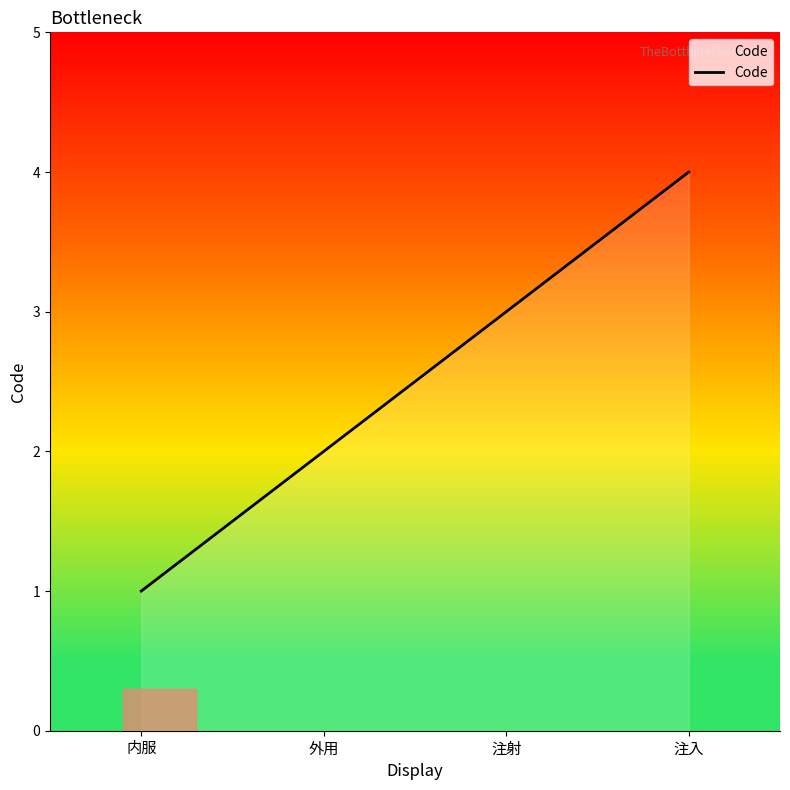

What position from the right is 内服?

4